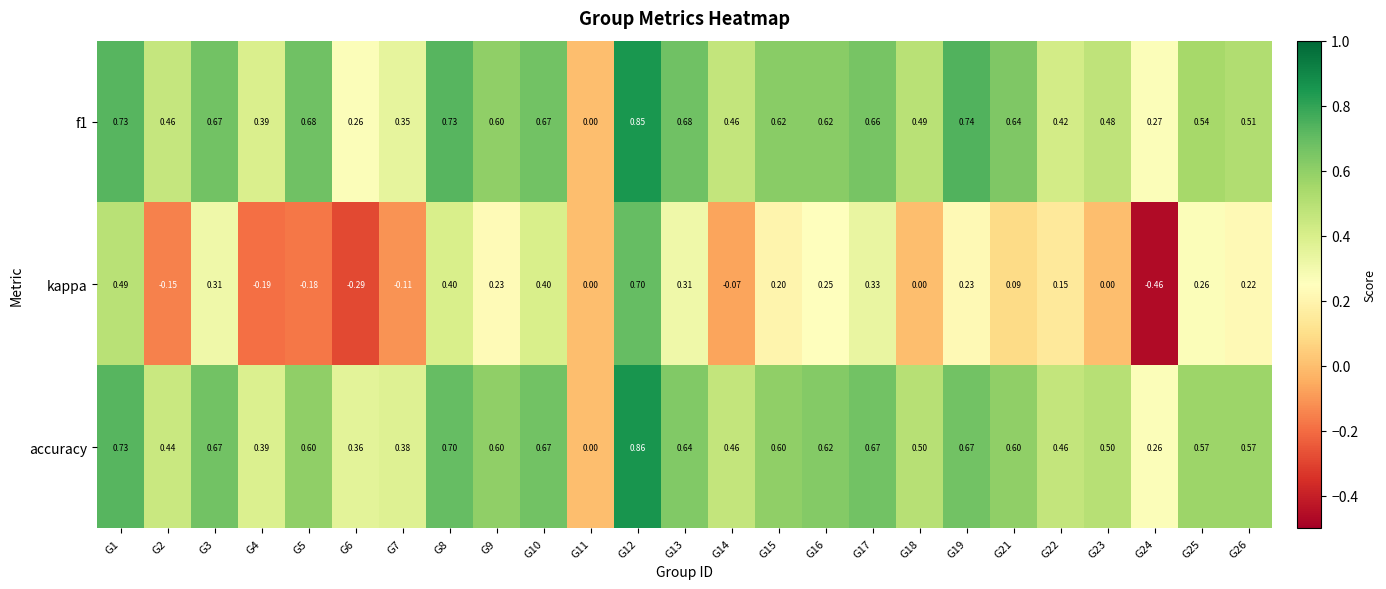

Between G1 and G8, which series saw the biggest shift?

kappa